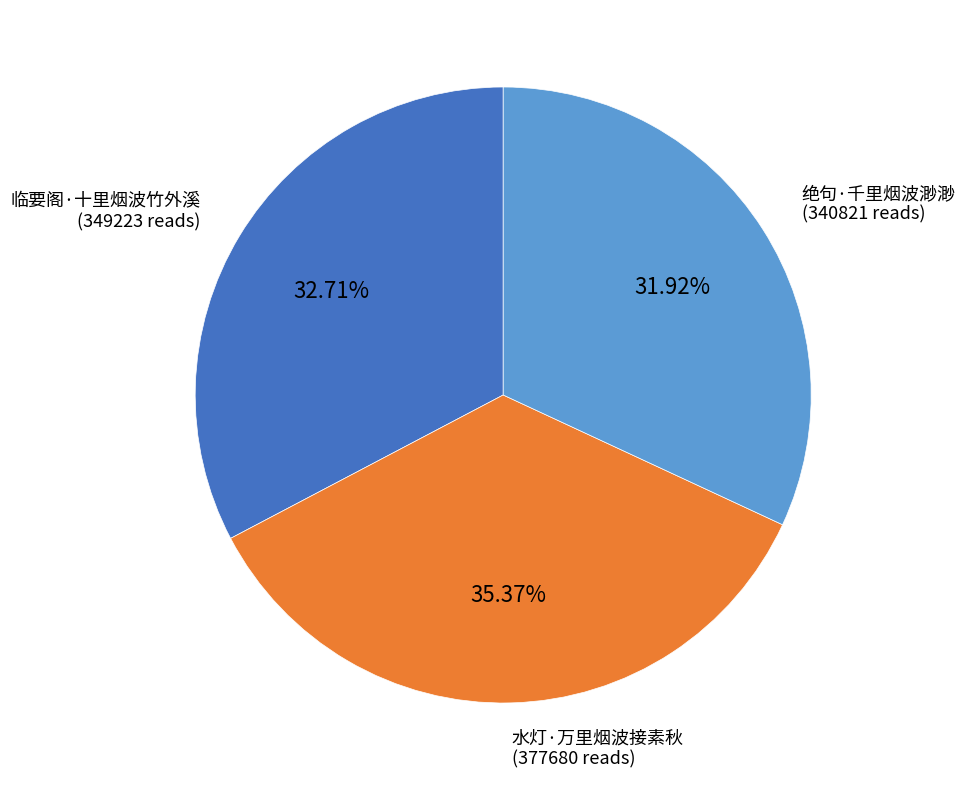

How much of the chart is everything except 绝句·千里烟波渺渺?

68.1%